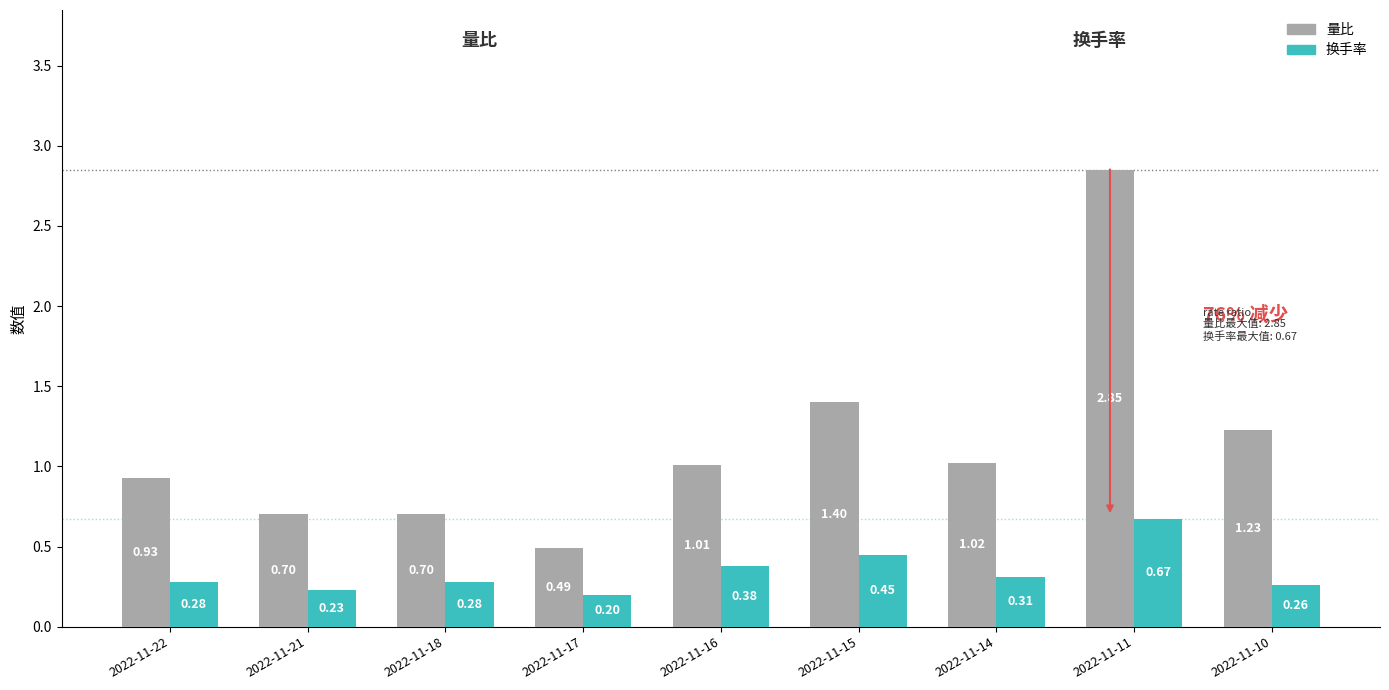

What is the lowest value of the 换手率 series?

0.2